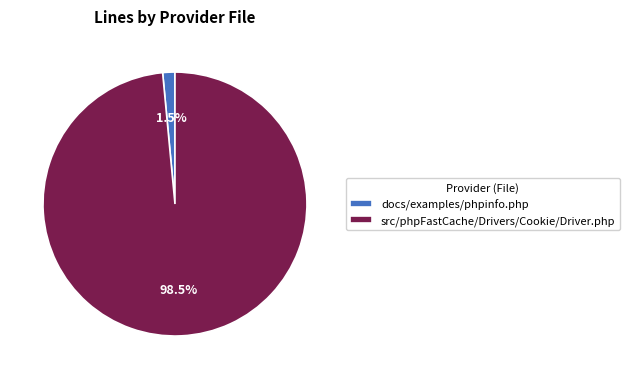

What percentage do src/phpFastCache/Drivers/Cookie/Driver.php and docs/examples/phpinfo.php together represent?

100.0%